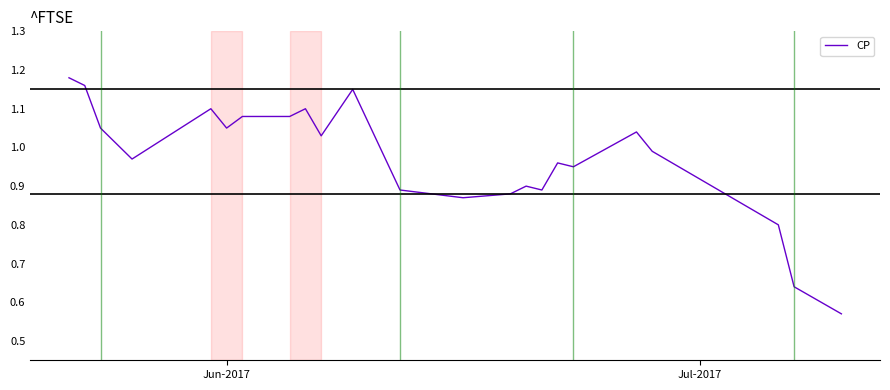

How many series are shown in this chart?

1